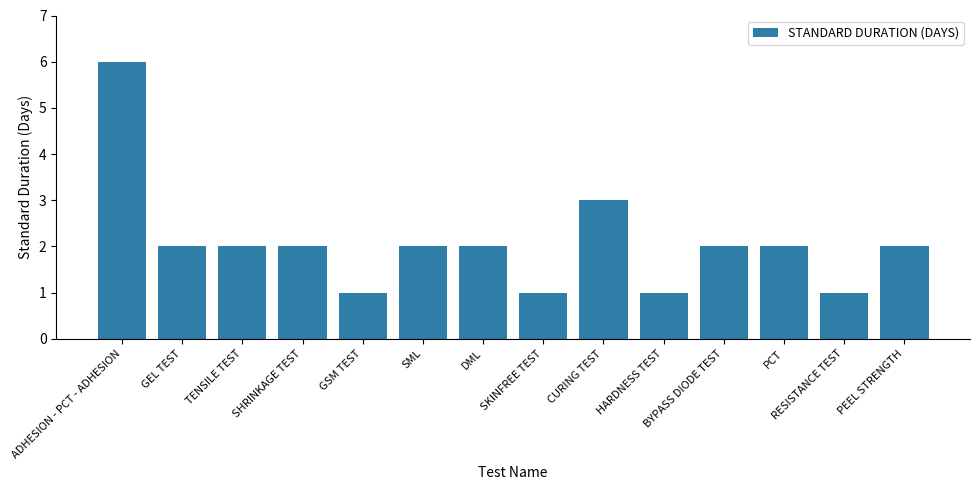

Reading left to right, list all the values displayed in this chart.

6	2	2	2	1	2	2	1	3	1	2	2	1	2